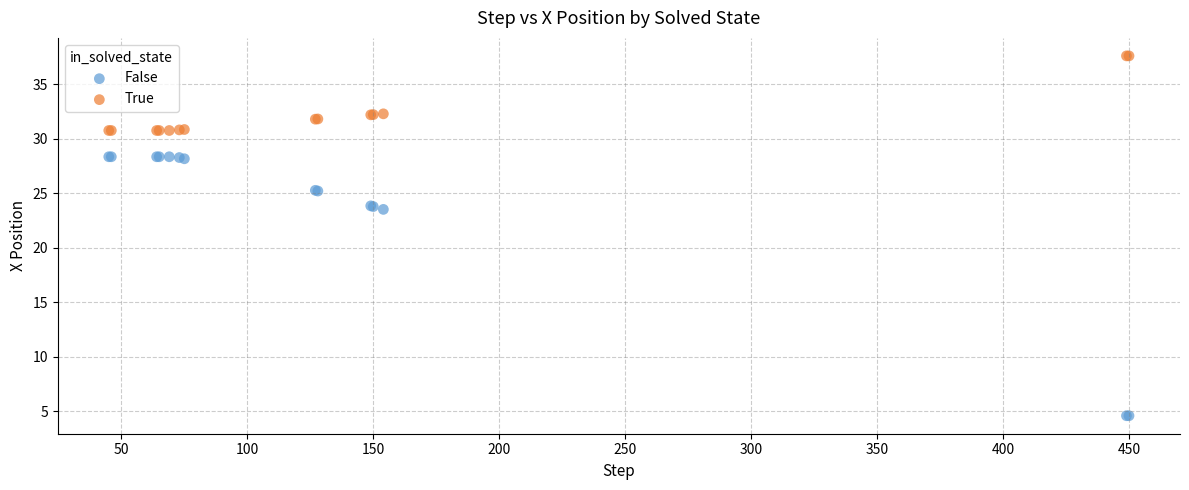

Which series reaches the minimum Y coordinate?

False